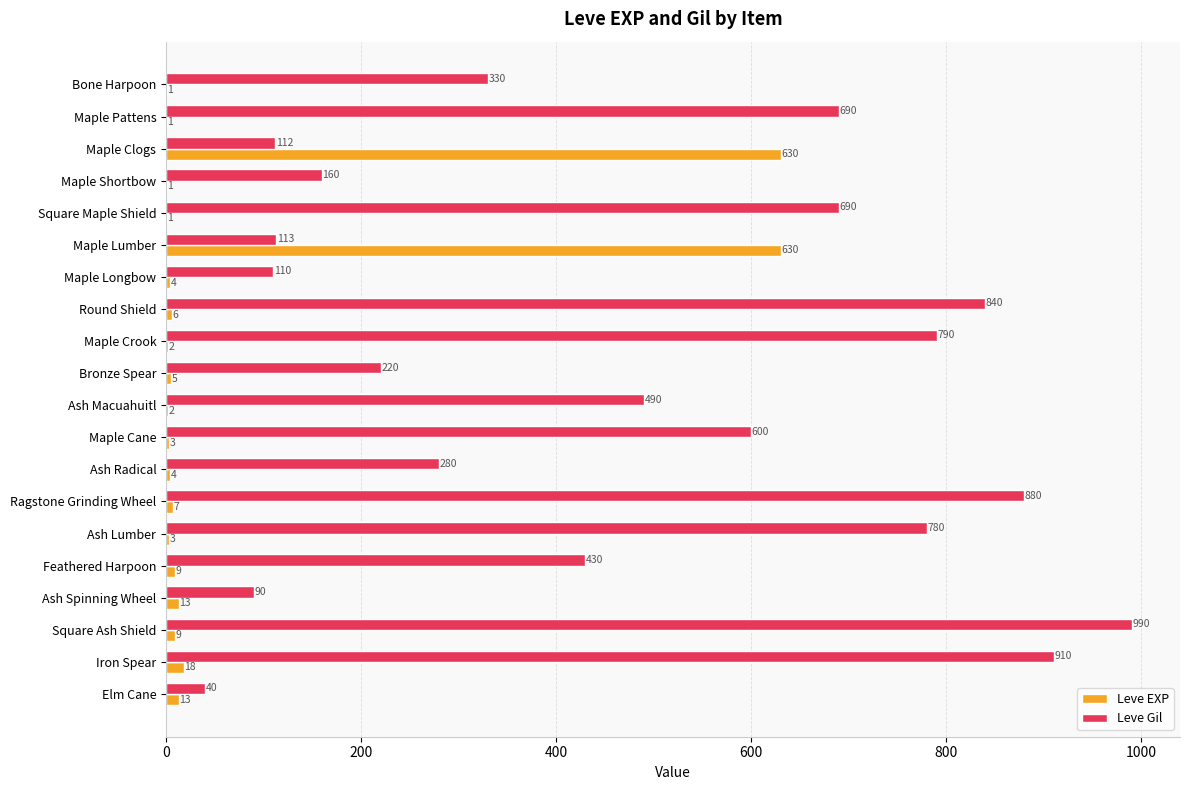

What is the maximum value shown in the chart?

990